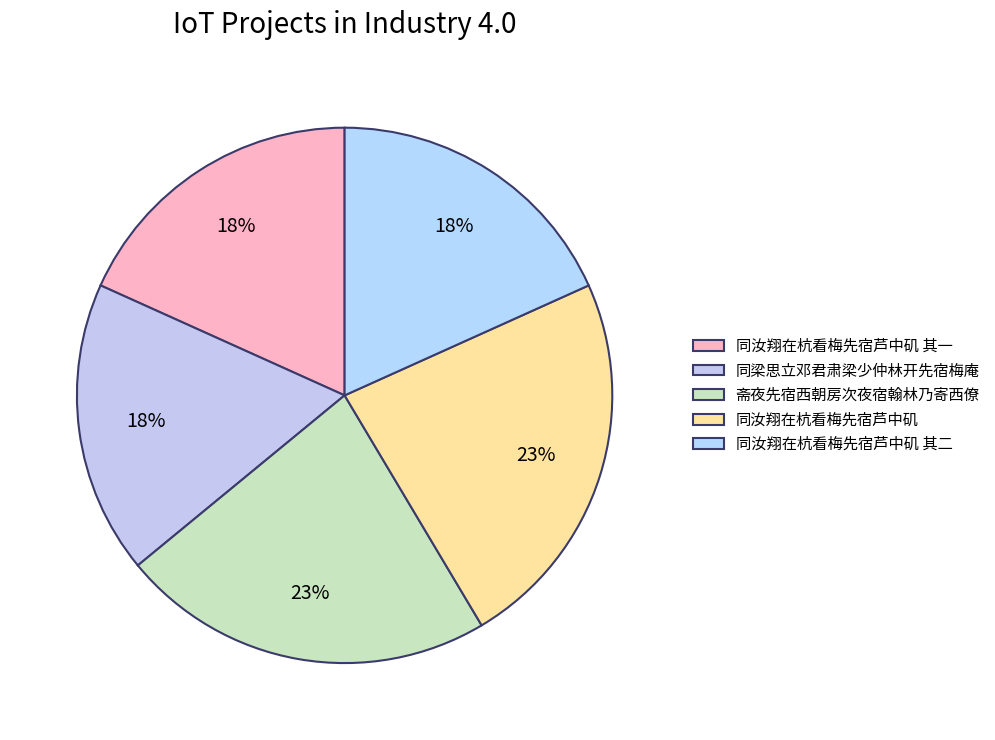

Combined, do 同汝翔在杭看梅先宿芦中矶 其二 and 同梁思立邓君肃梁少仲林开先宿梅庵 account for over 50%?

No